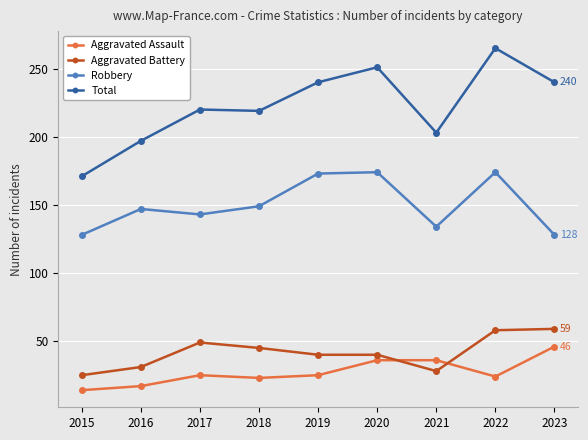

Does the chart display data point markers on the line(s)?

Yes